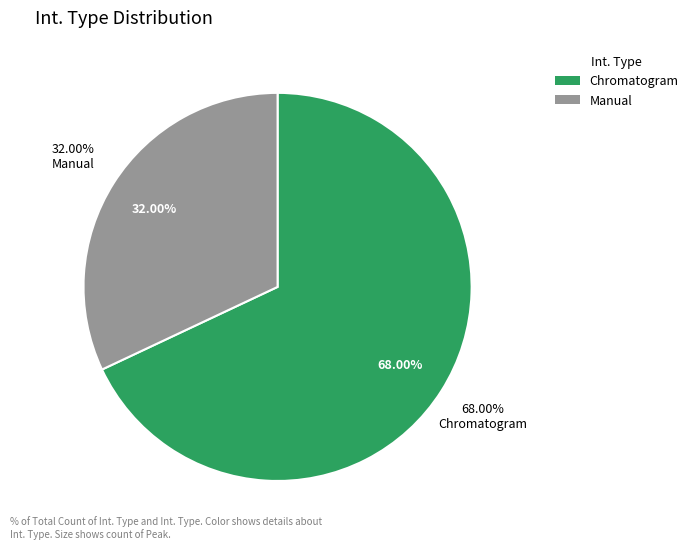

To the nearest percent, what portion does Chromatogram represent?

68%